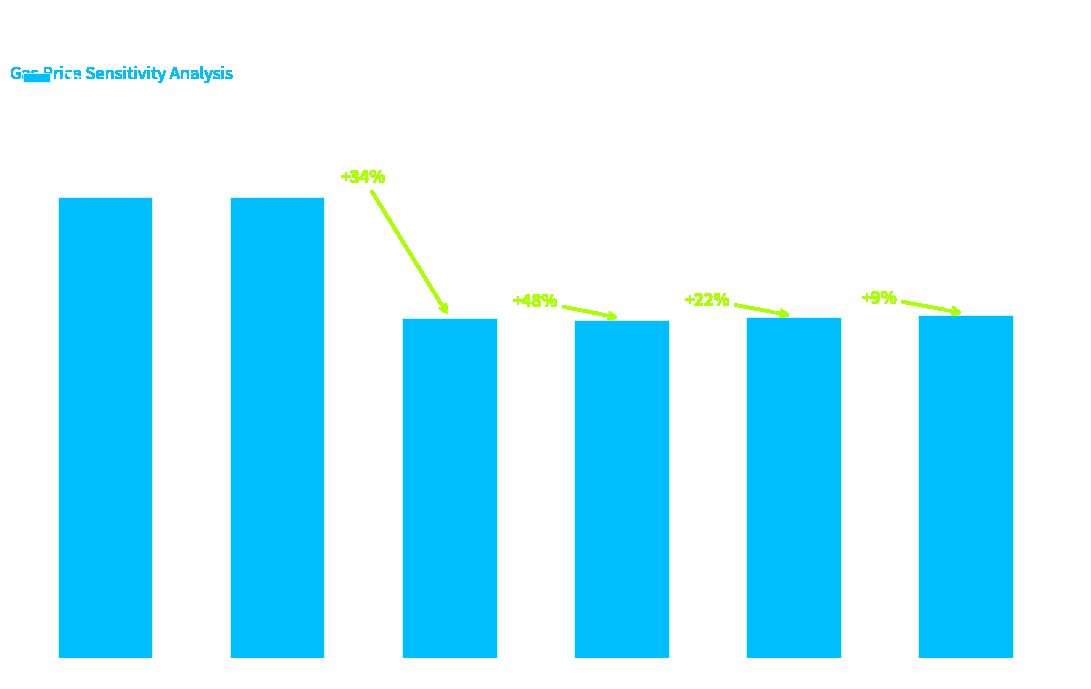

What is the difference between the maximum and minimum values?

26836